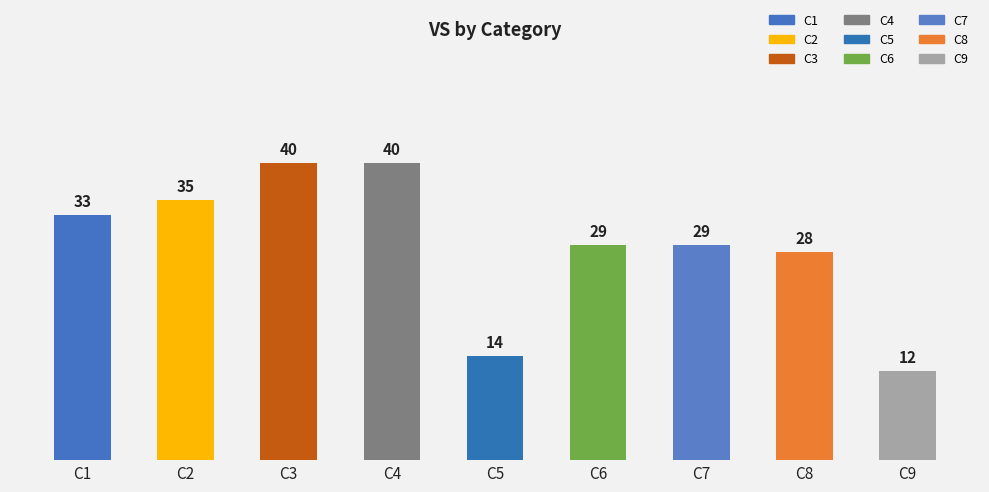

Is it true that the value at C1 is 33?

True